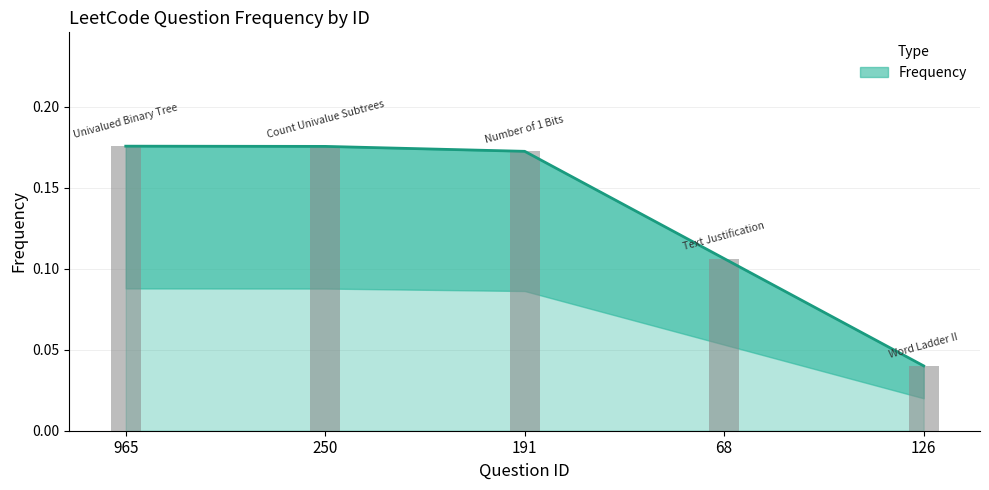

Between 250 and 68, which is larger?

250